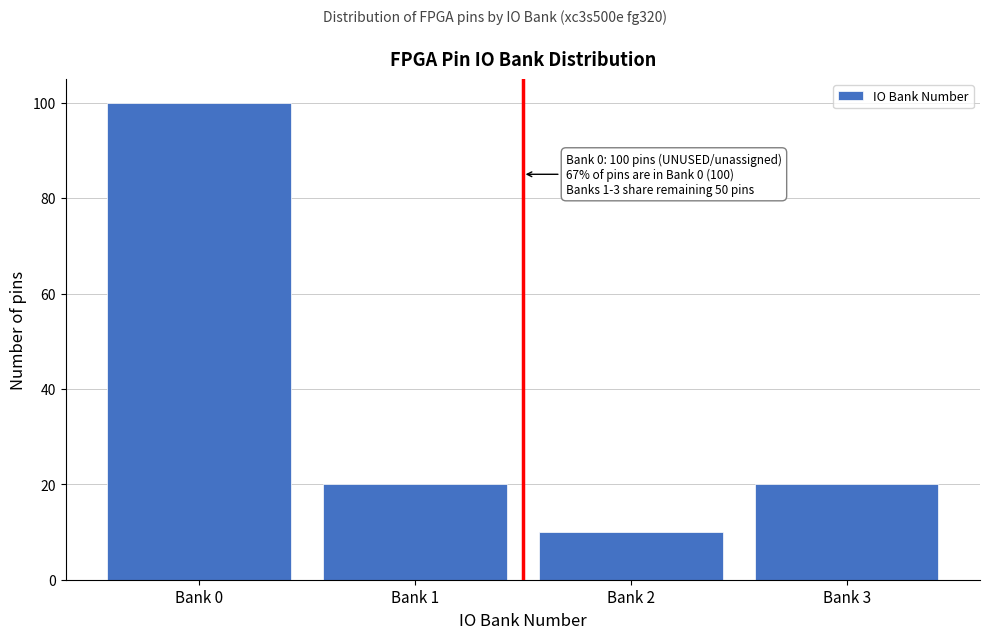

Reading right to left, what are all the values shown in this chart?

Bank 3=20	Bank 2=10	Bank 1=20	Bank 0=100